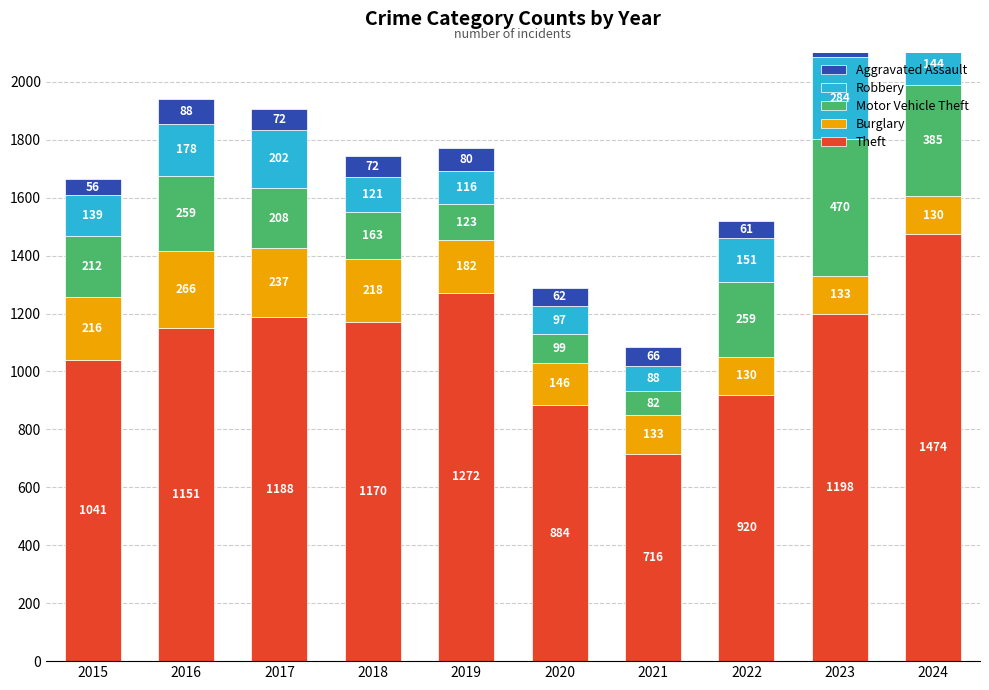

The Motor Vehicle Theft series shows 236 at 2018. True or false?

False